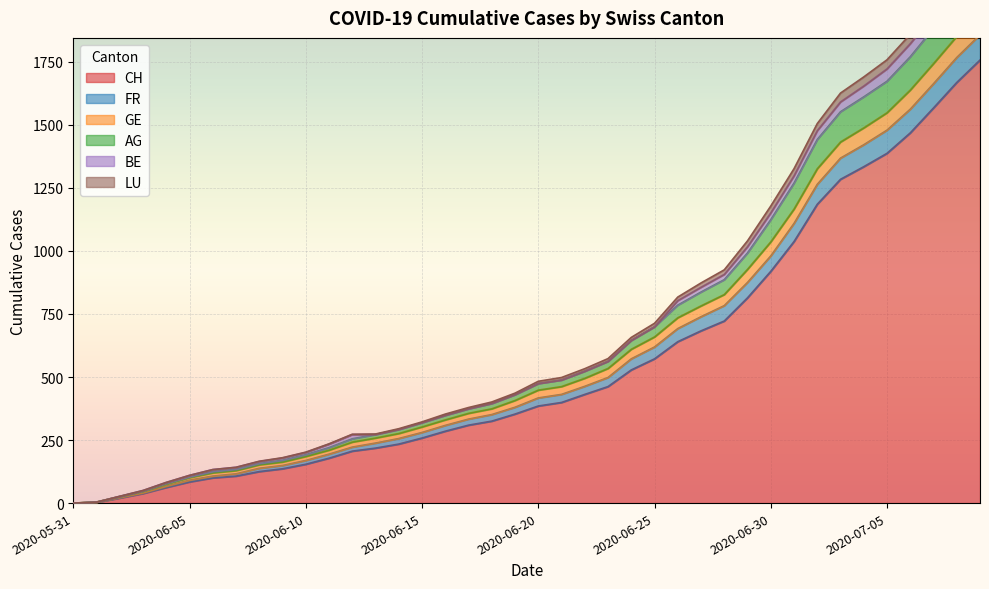

The CH series shows 655 at 2020-07-09. True or false?

False